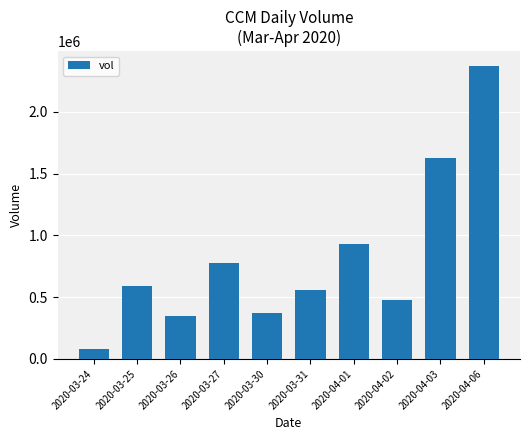

Where is the data nearest to the value 1224700?

2020-04-01